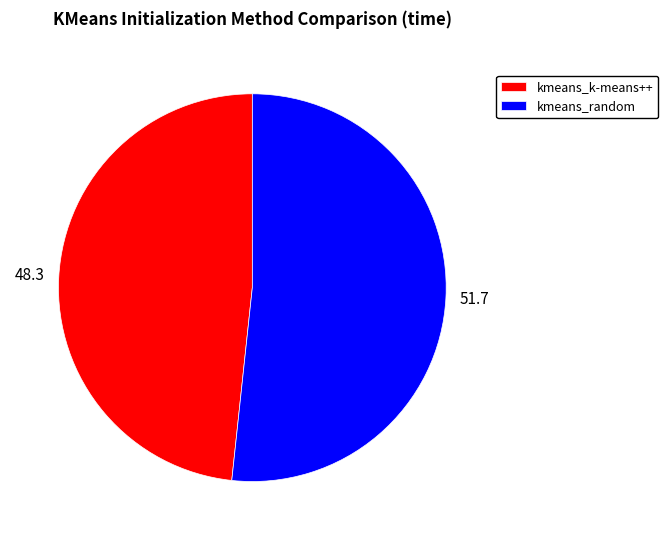

Count the number of slices in the pie.

2